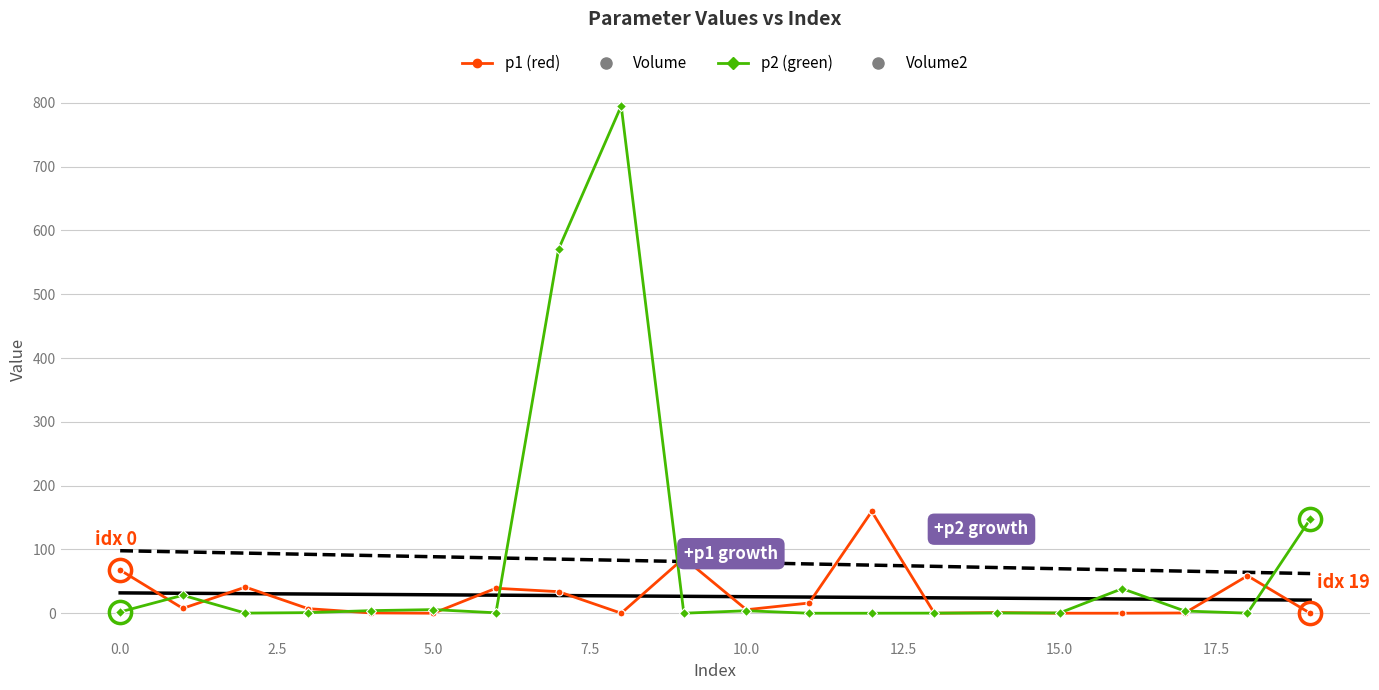

What is the greatest value displayed?

795.2